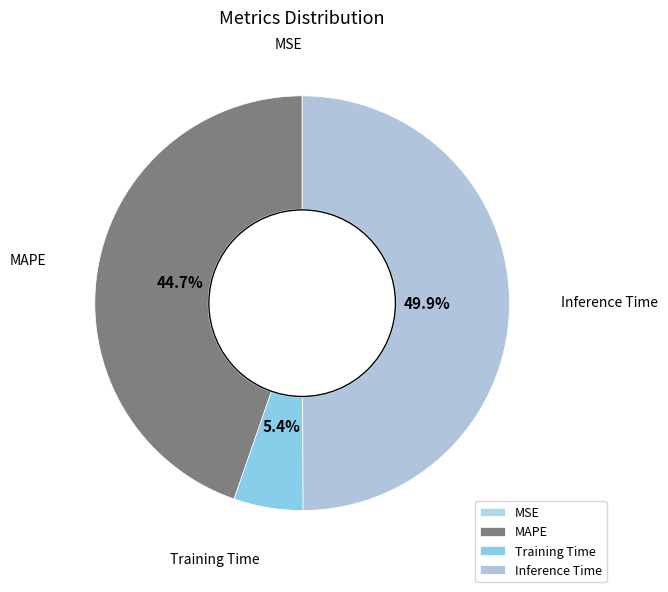

Which category has the biggest portion of the pie?

Inference Time